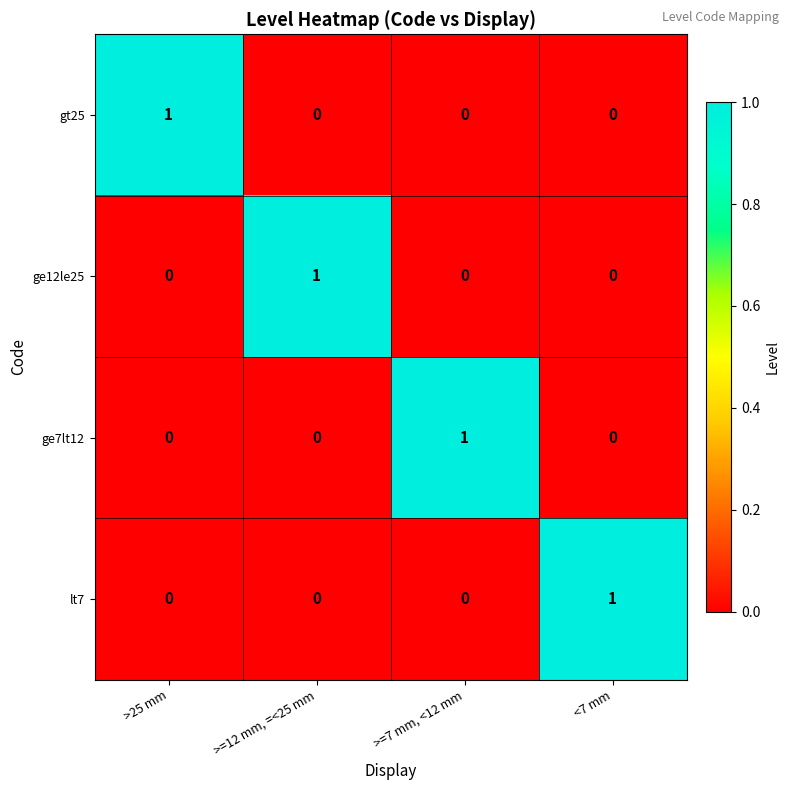

At how many categories does at least one series exceed 0?

4